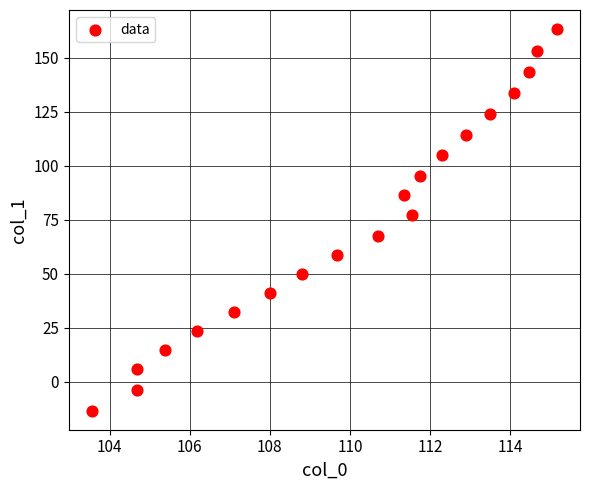

What Y value in the scatter plot is closest to 75?

77.4